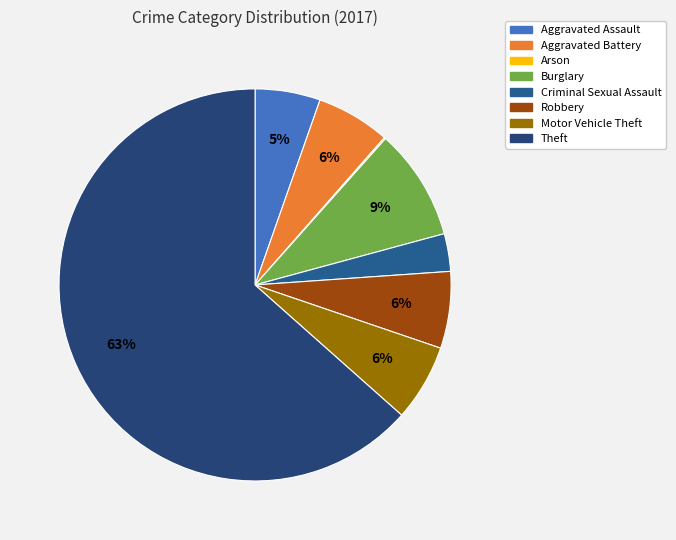

To the nearest percent, what is the average slice percentage?

12%